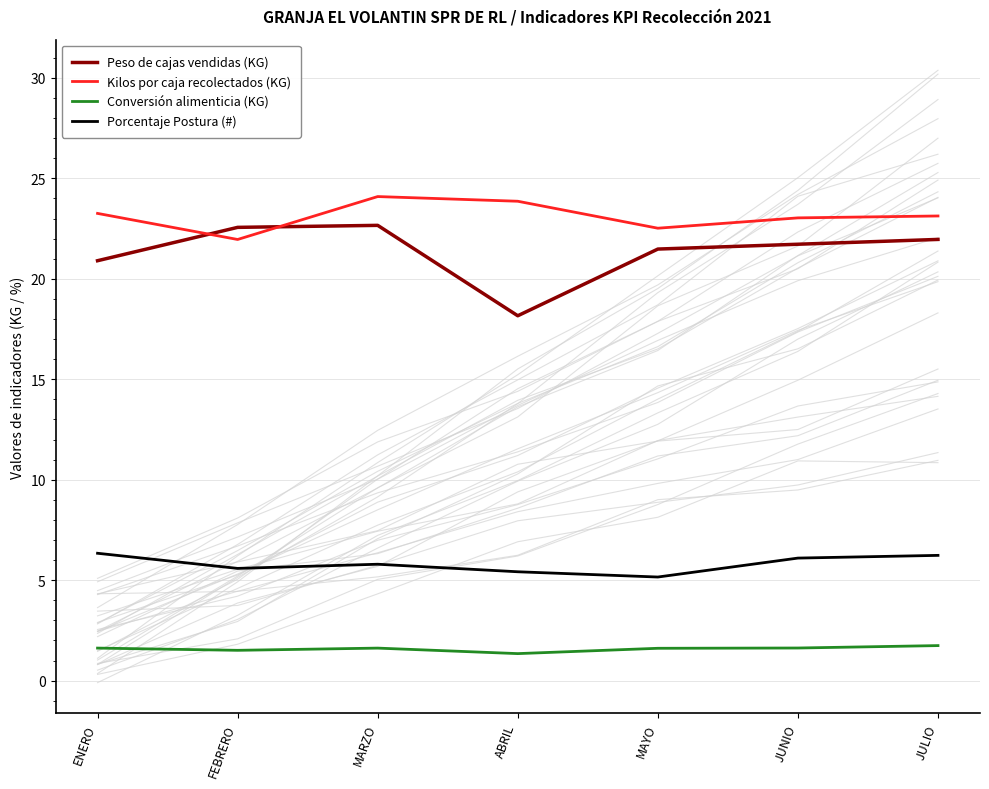

How many intersections are there between Kilos por caja recolectados (KG) and Peso de cajas vendidas (KG)?

2